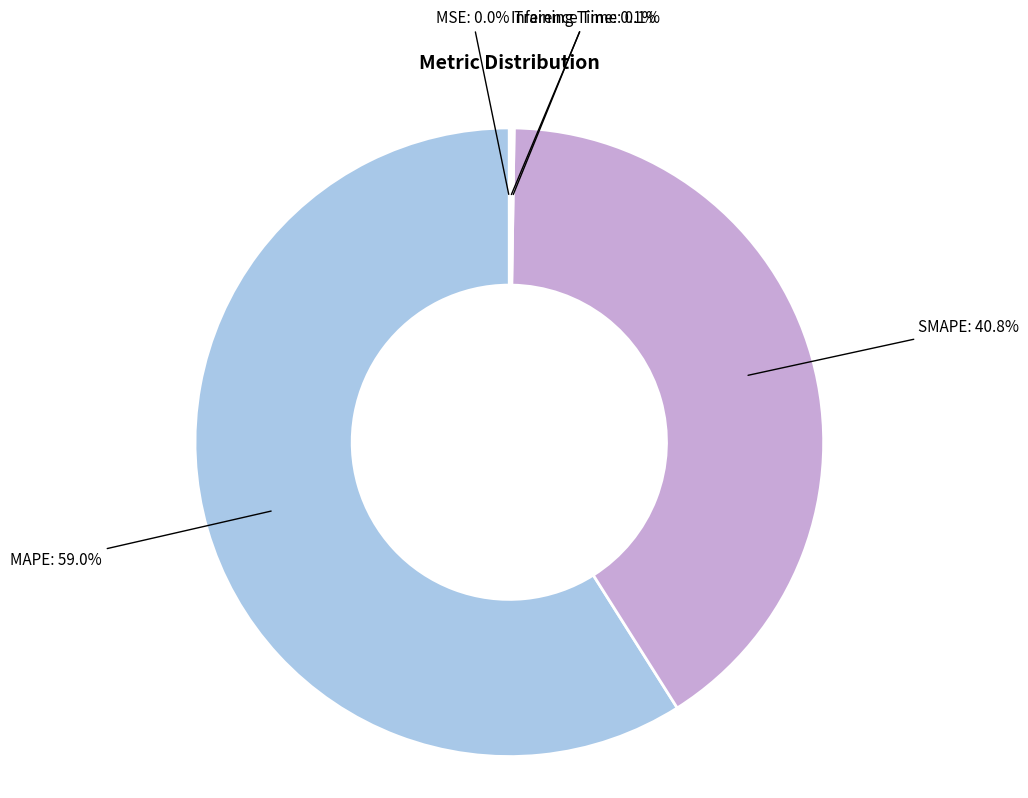

Count the number of slices in the pie.

5